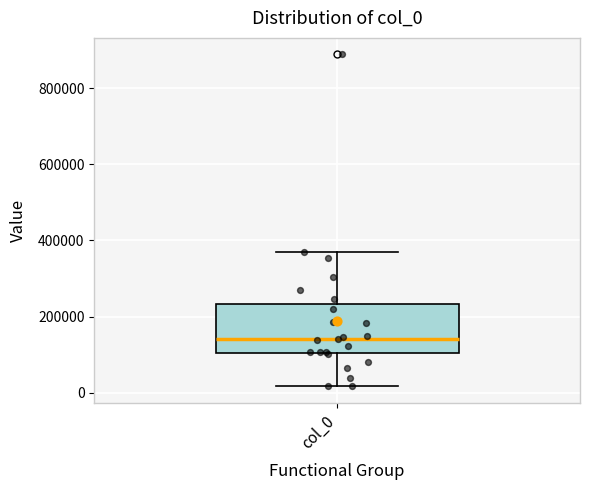

Read this box plot against the y-axis: the position of the median line, the range covered by the box, and the ends of both whiskers. The values are not printed on the chart, so give them approximately, as read against the axis.

median 140000, box 100000 to 240000, whiskers 20000 to 360000